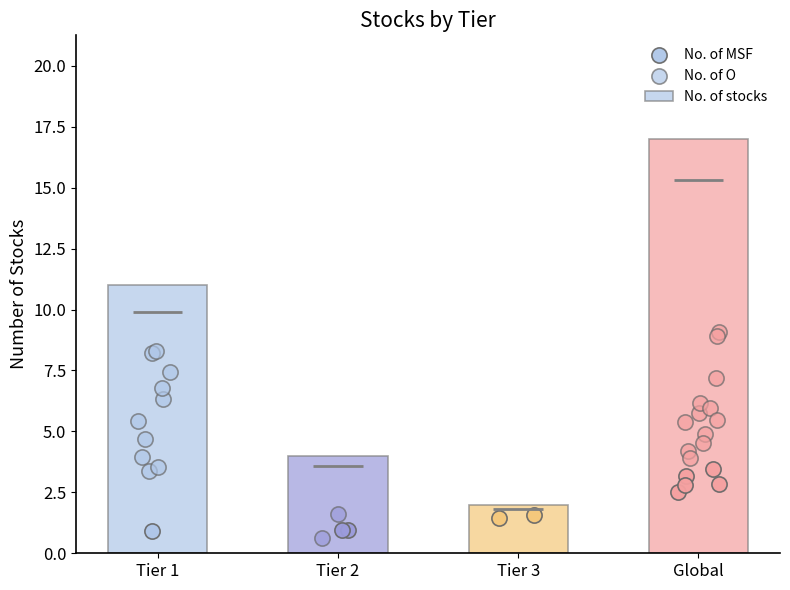

Which series contains the lowest Y value?

No. of O